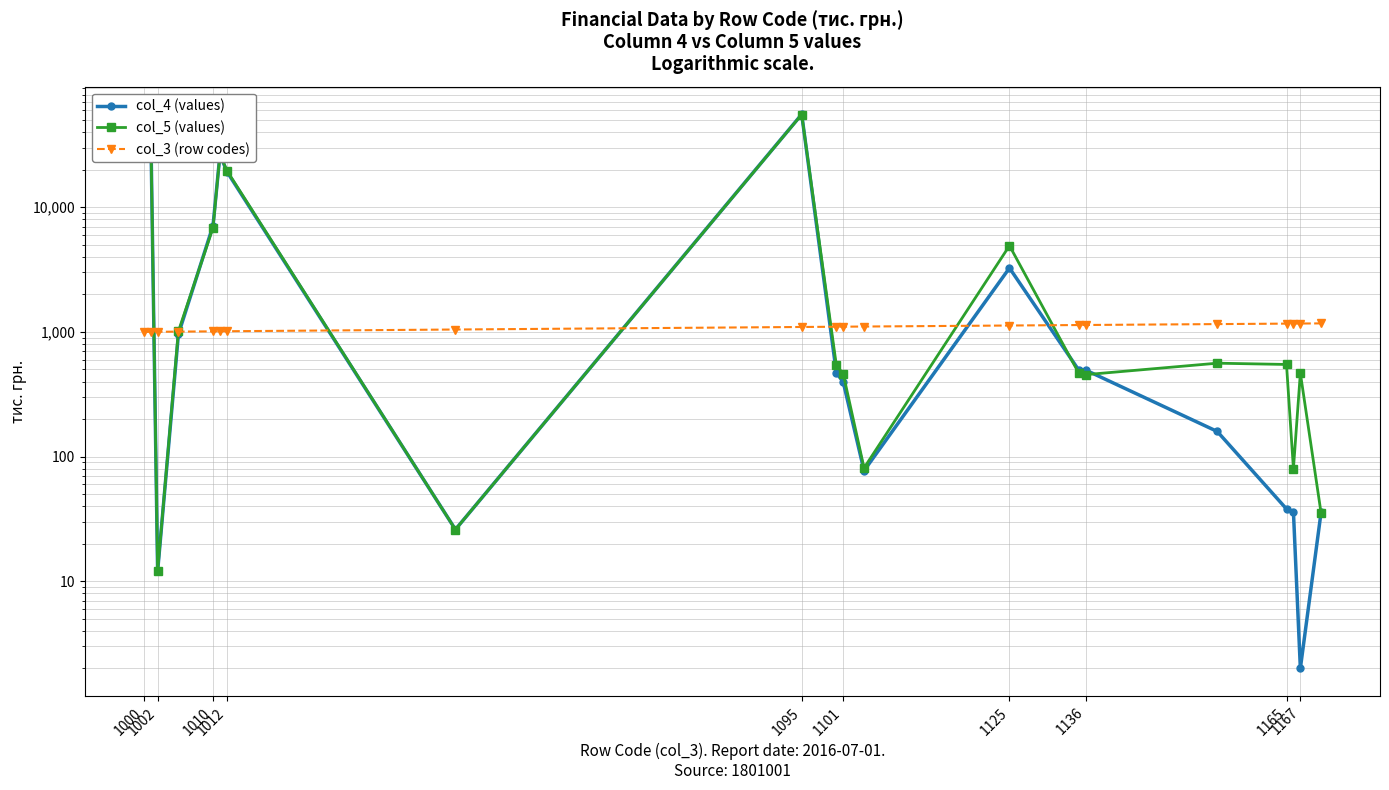

What is the sum of all col_4 (values) values?

209977